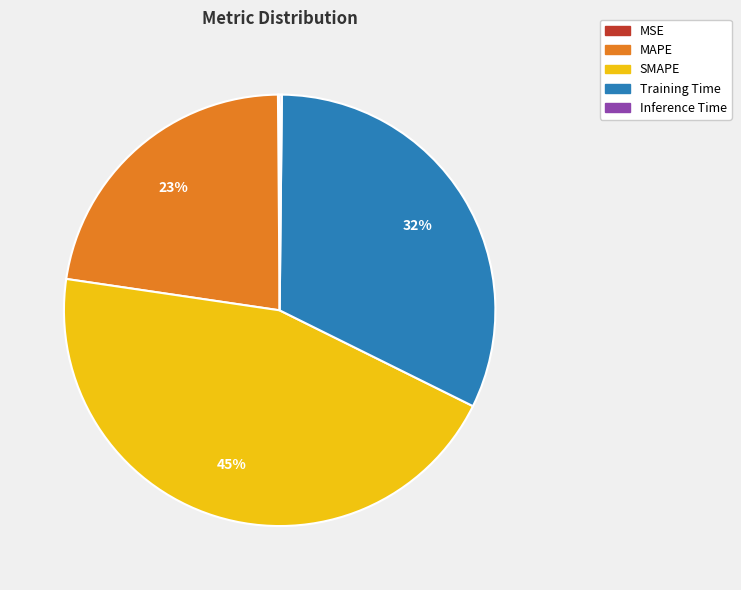

What is the largest slice in the pie chart?

SMAPE